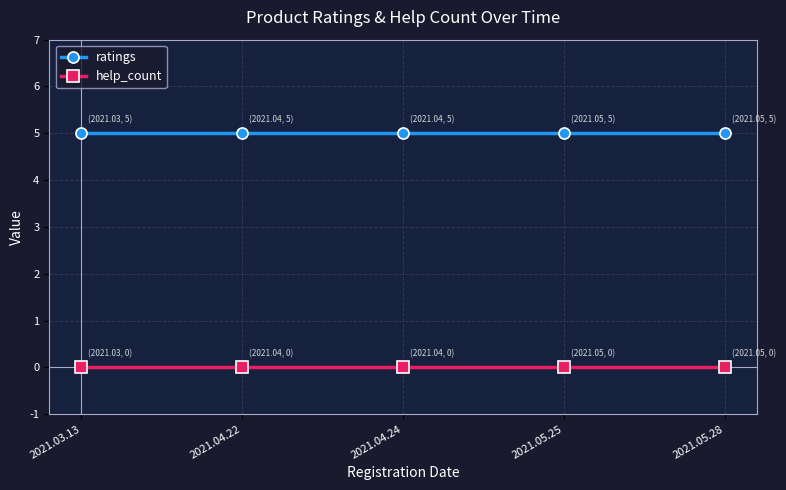

What is the sum of the ratings values at 2021.04.24 and 2021.05.25?

10